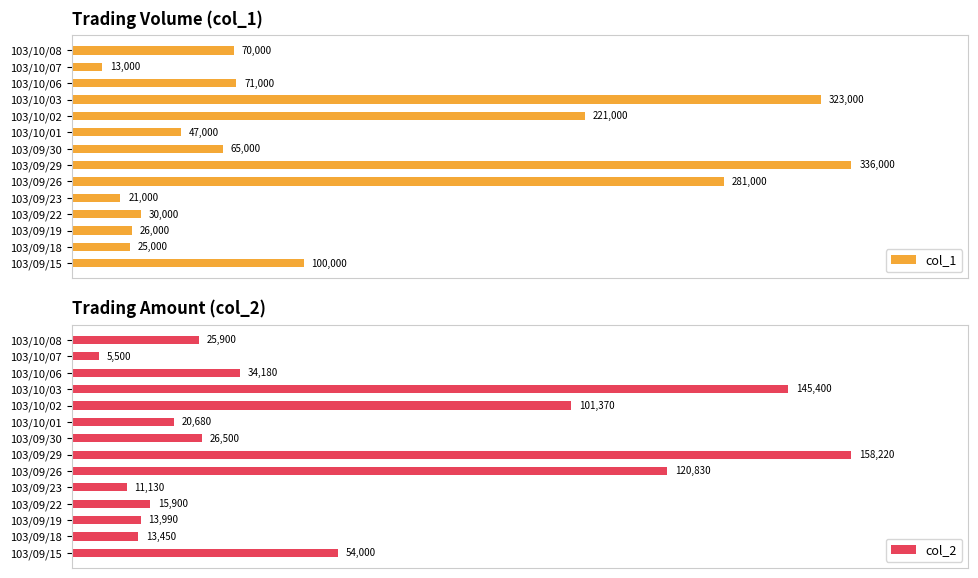

What is the value of the col_2 bar at the 5th from the left?

11130